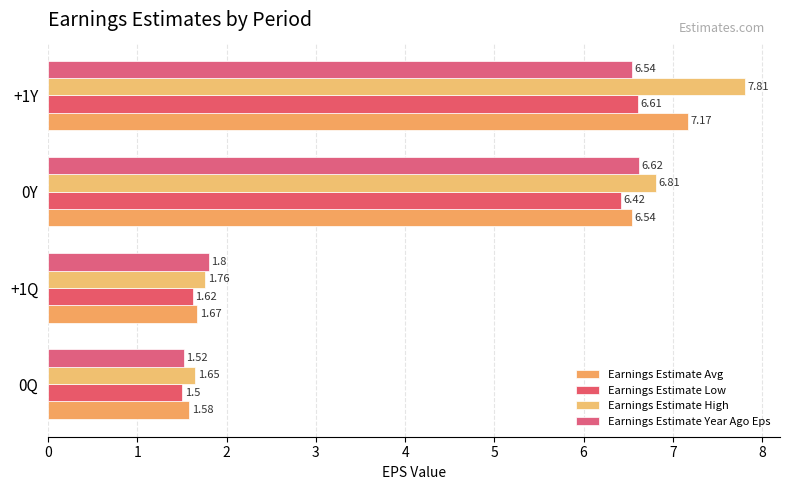

How many categories are shown in the chart?

4